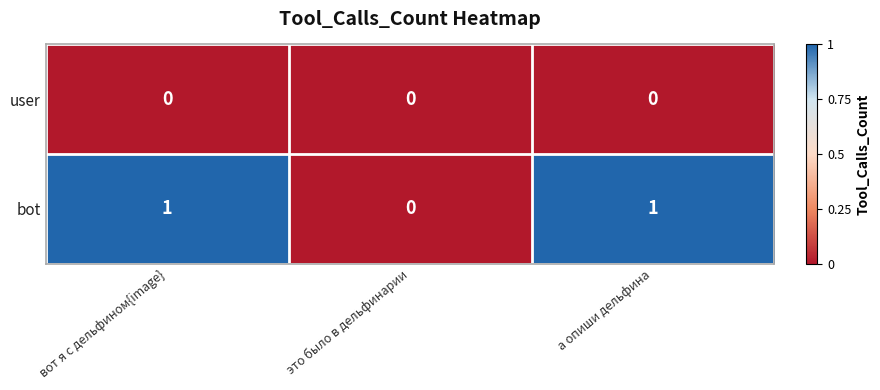

Reading left to right, list all the values displayed in this chart.

user: 0	0	0
bot: 1	0	1